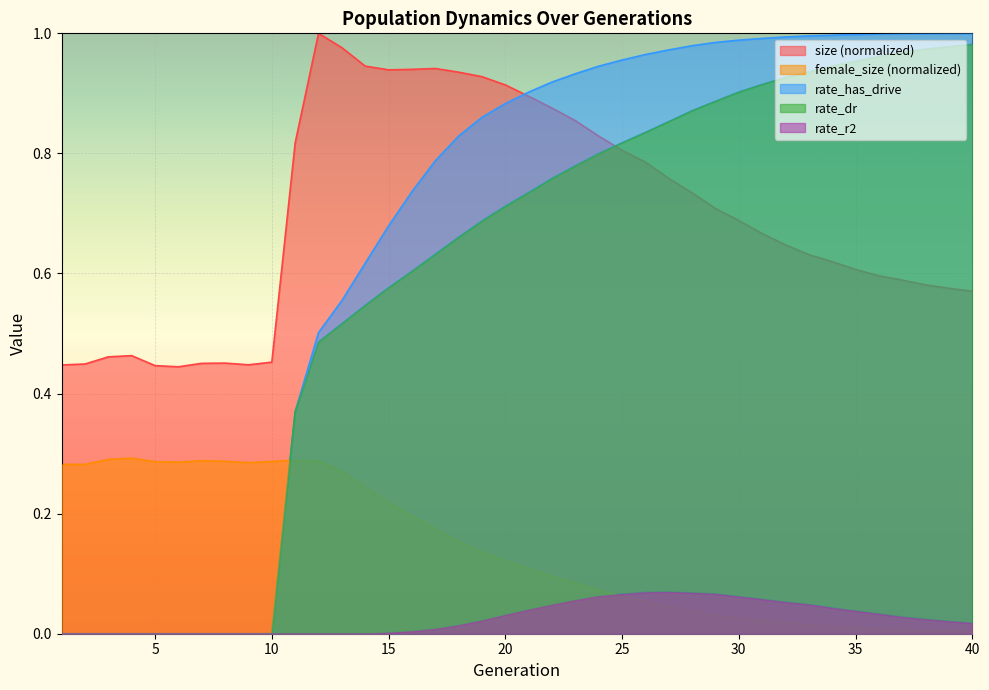

What is the difference between the maximum and minimum values in the rate_r2 series?

0.1